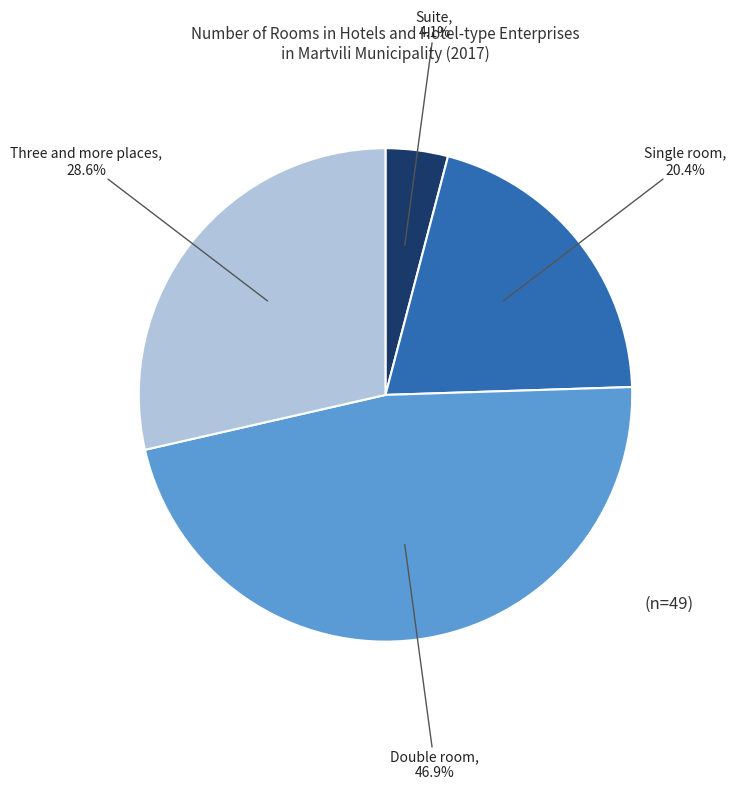

Is there any slice that represents more than half of the pie?

No